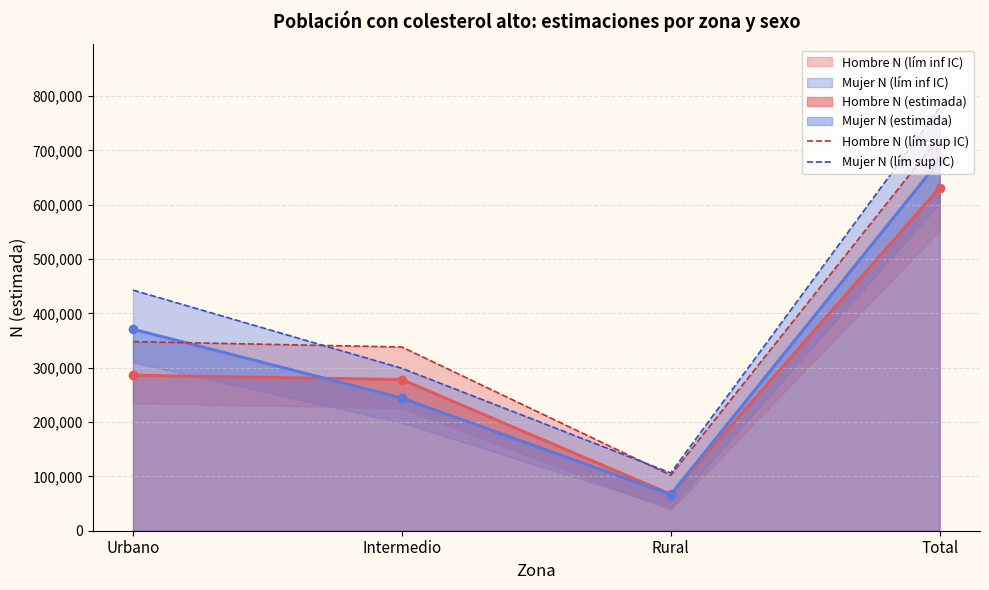

What is the difference between the Mujer N (lím sup IC) values at Urbano and Rural?

336672